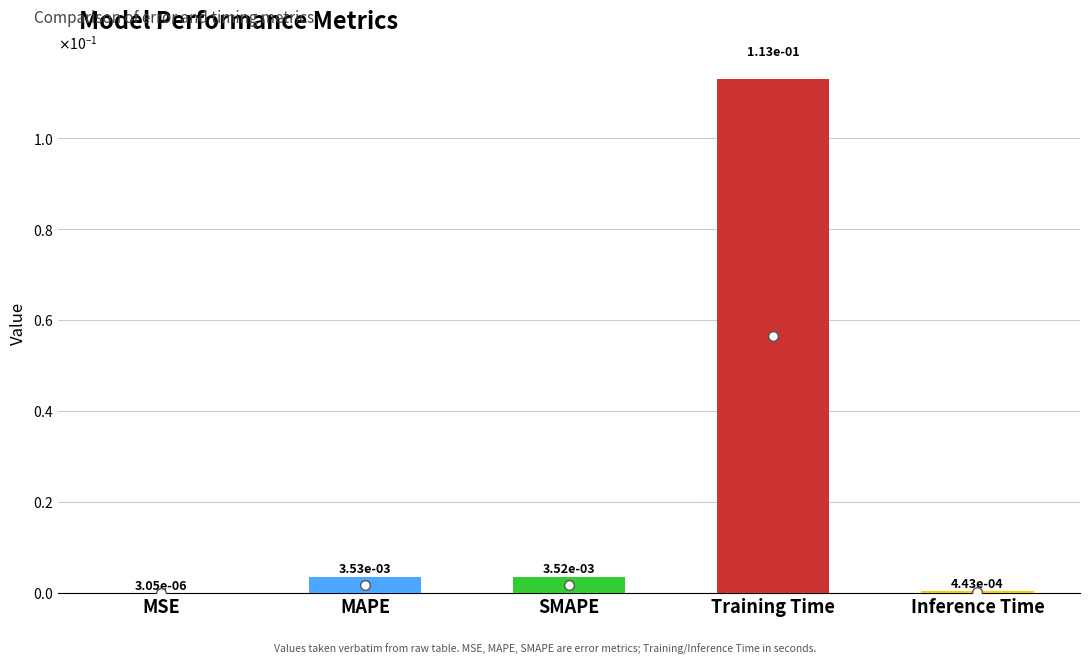

The value at Training Time is 0.2. True or false?

False